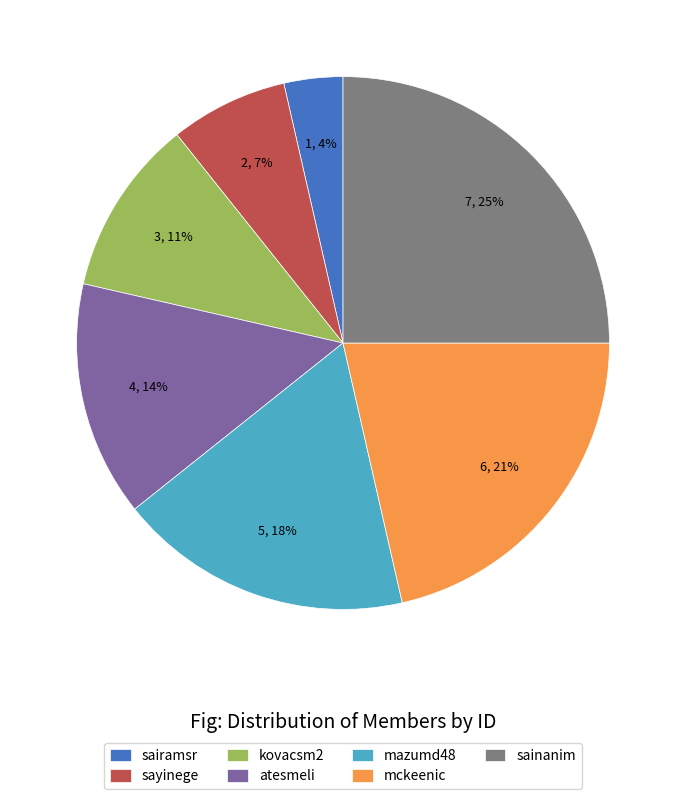

Combined, do sainanim and sairamsr account for over 50%?

No